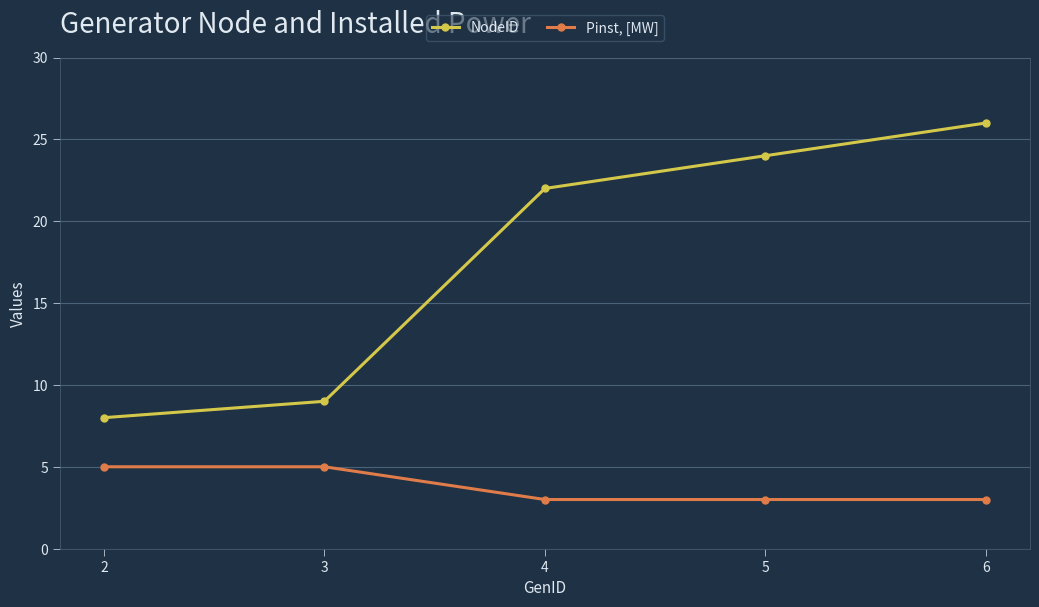

What is the maximum value for Pinst, [MW]?

5